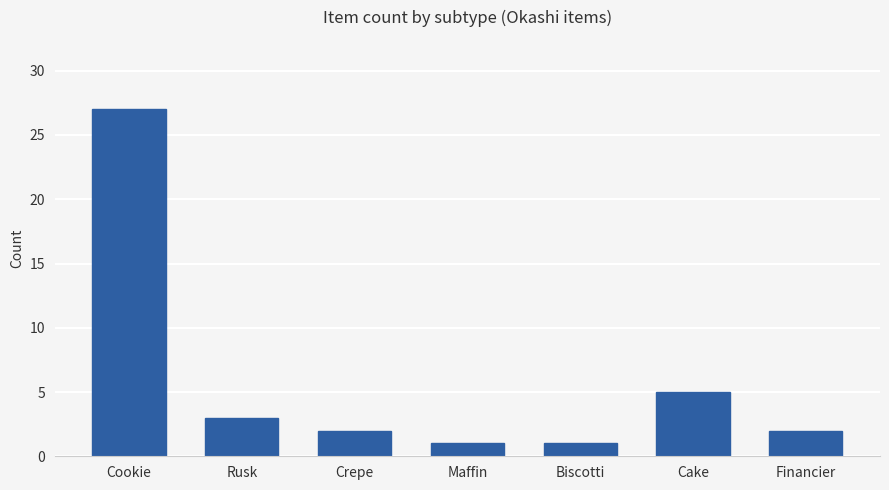

Approximately how many times larger is the value at Rusk compared to Financier?

1.5